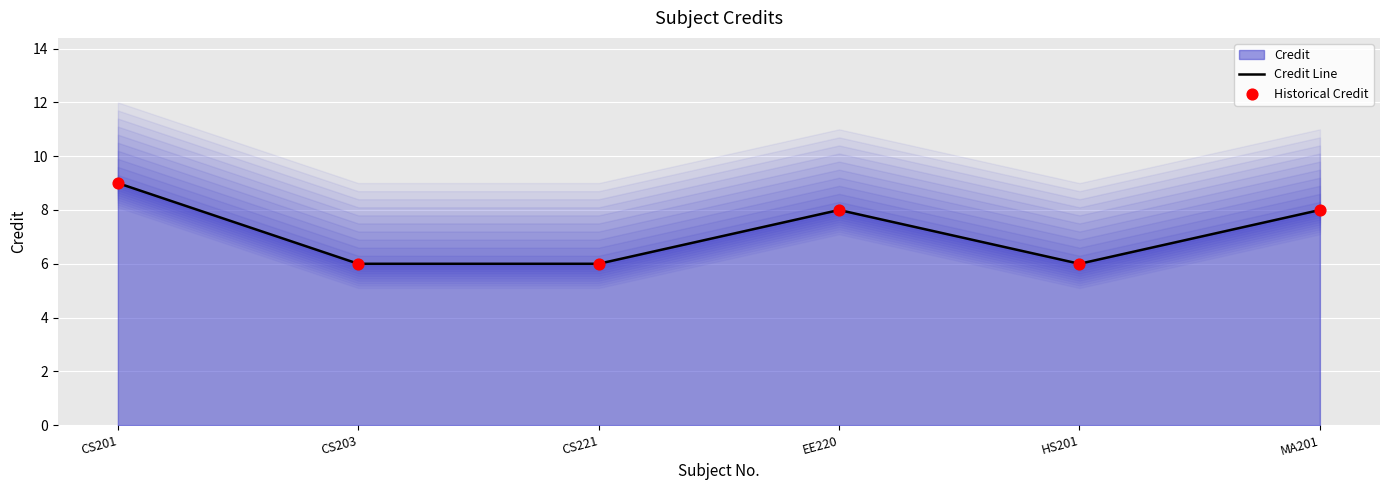

At which category is the sum across all series the highest?

CS201